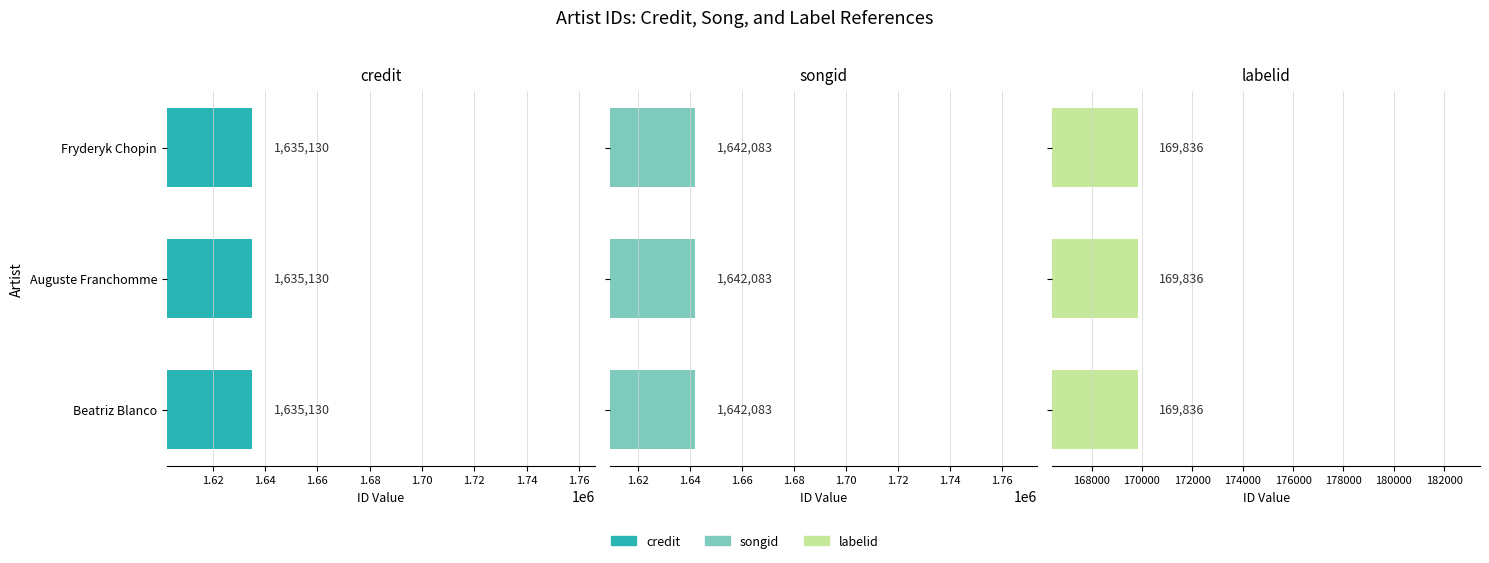

Which series changed the most between Auguste Franchomme and Beatriz Blanco?

credit